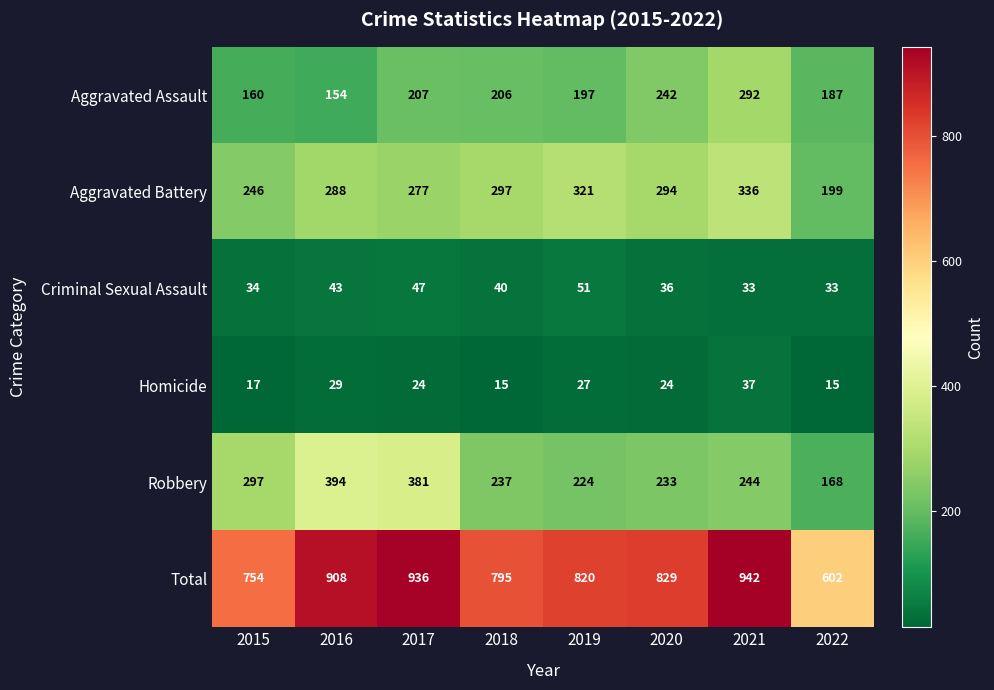

What is the sum of all Criminal Sexual Assault values?

317